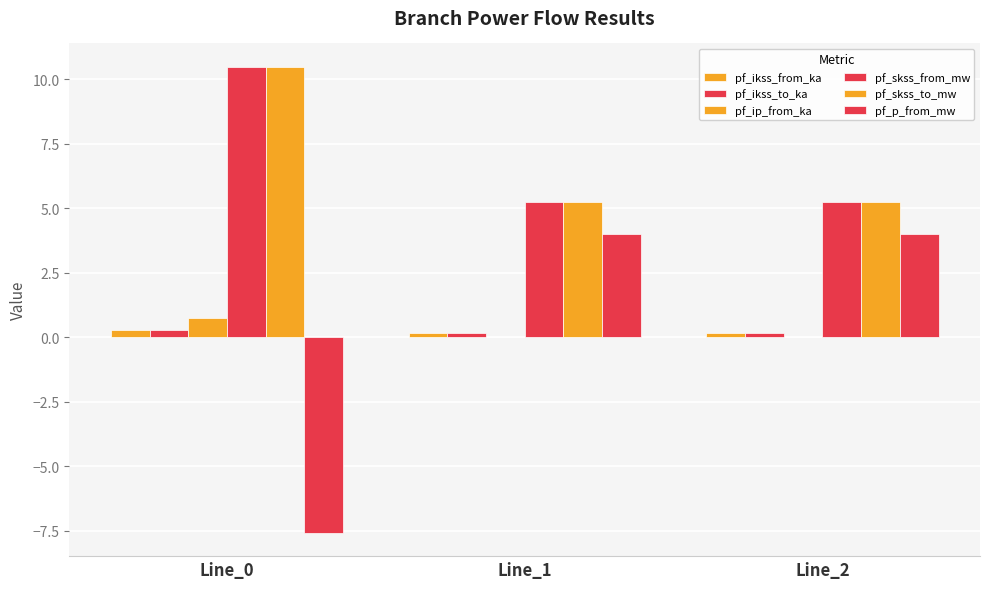

At Line_2, list the series in order from largest to smallest.

pf_skss_from_mw, pf_skss_to_mw, pf_p_from_mw, pf_ikss_from_ka, pf_ikss_to_ka, pf_ip_from_ka